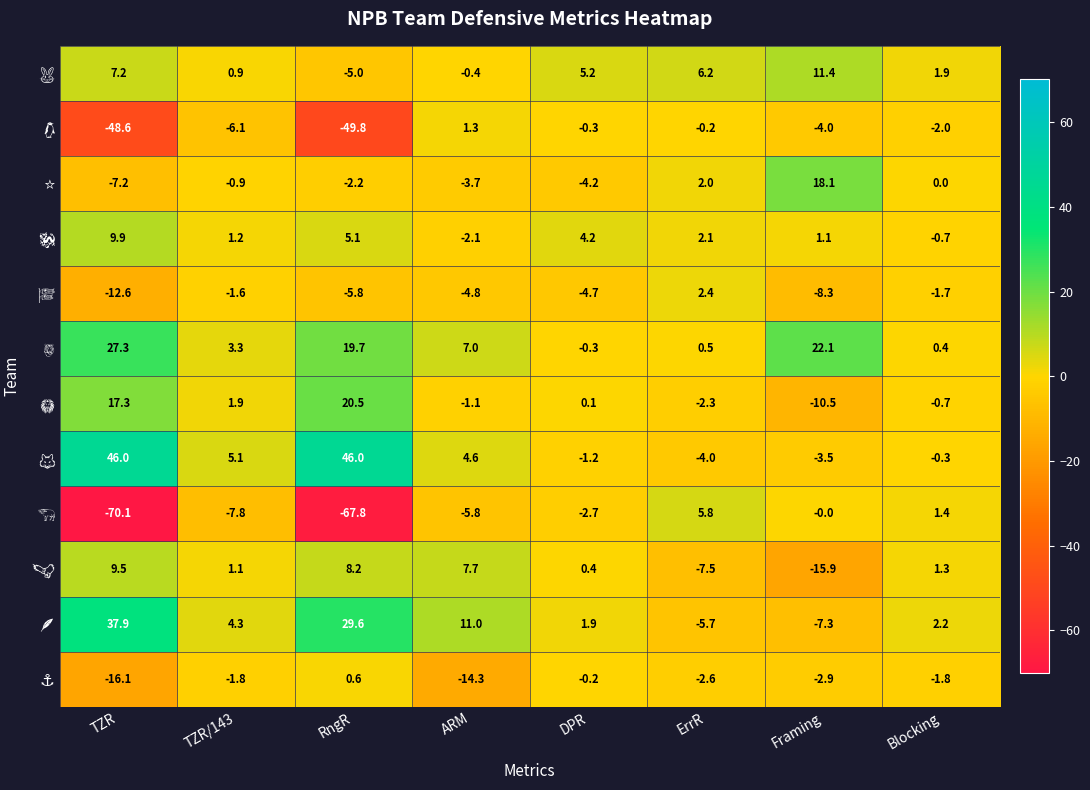

What is the greatest value displayed?

46.0